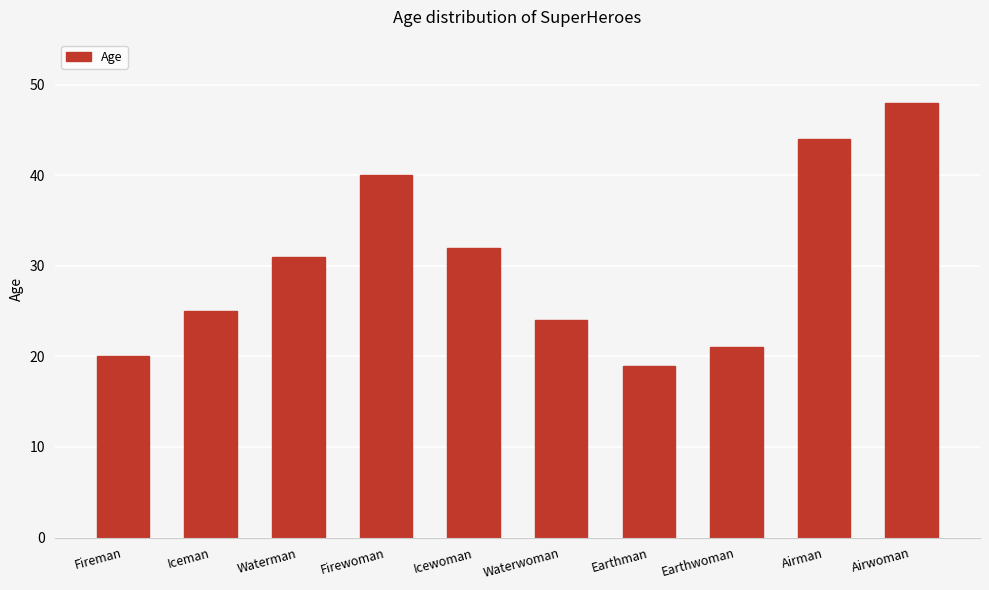

What is the difference between the maximum and minimum values?

29